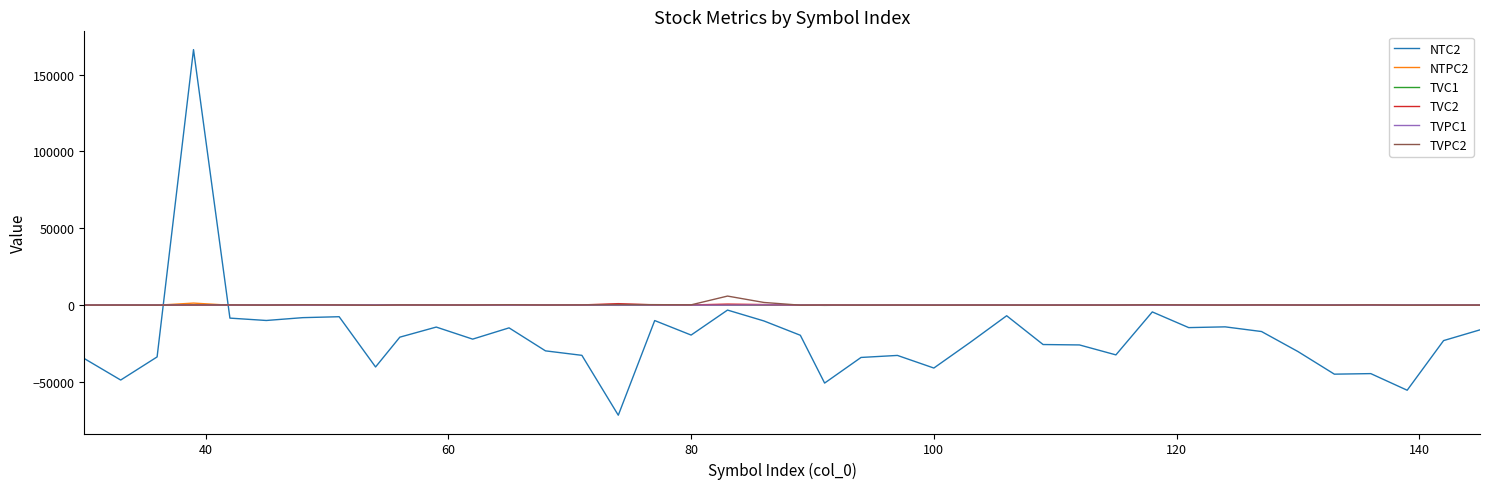

After their last crossing, which series has the higher values: NTPC2 or NTC2?

NTPC2